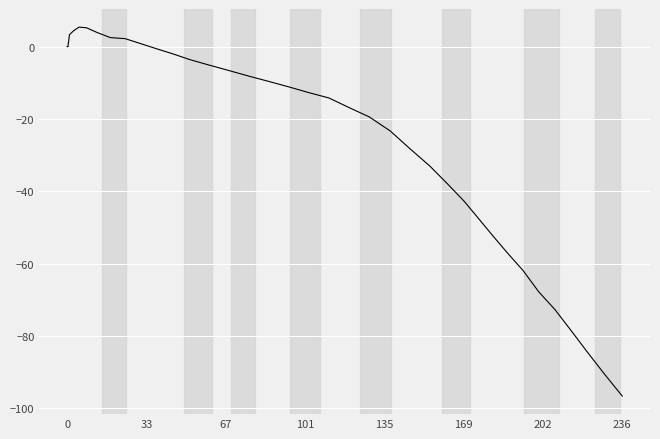

What is the difference between the maximum and minimum values?

102.0